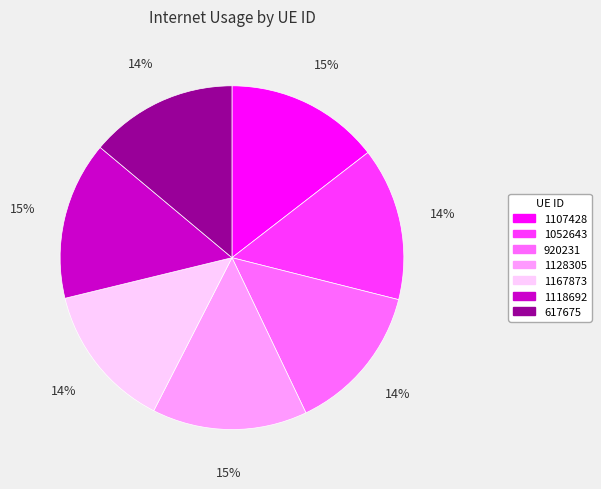

To the nearest percent, what is the difference between the largest and smallest slice percentages?

1%